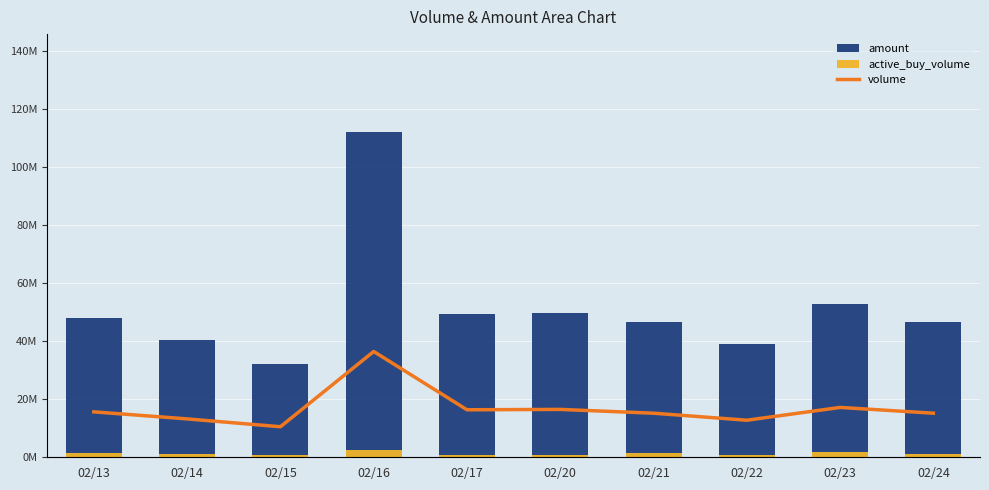

Is it true that volume equals 13460587 at 02/16?

True